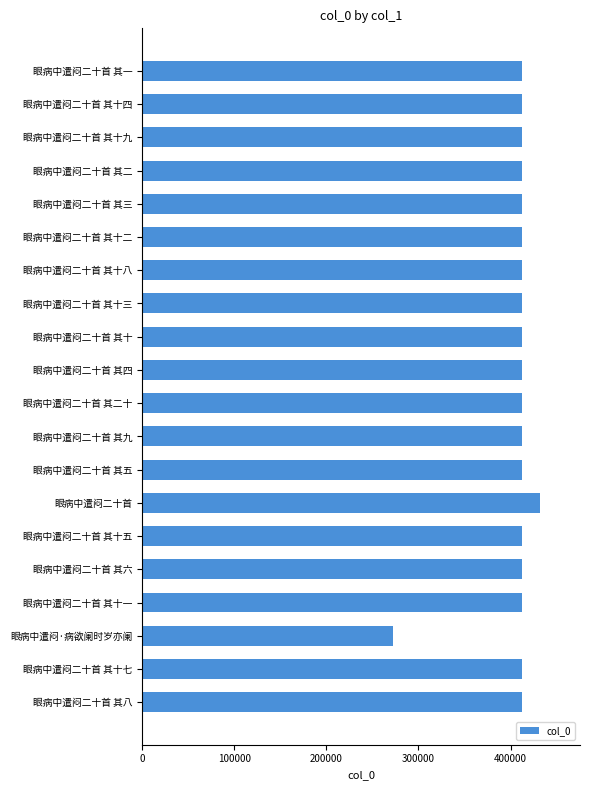

What is the approximate value at 眼病中遣闷二十首 其八?

412832